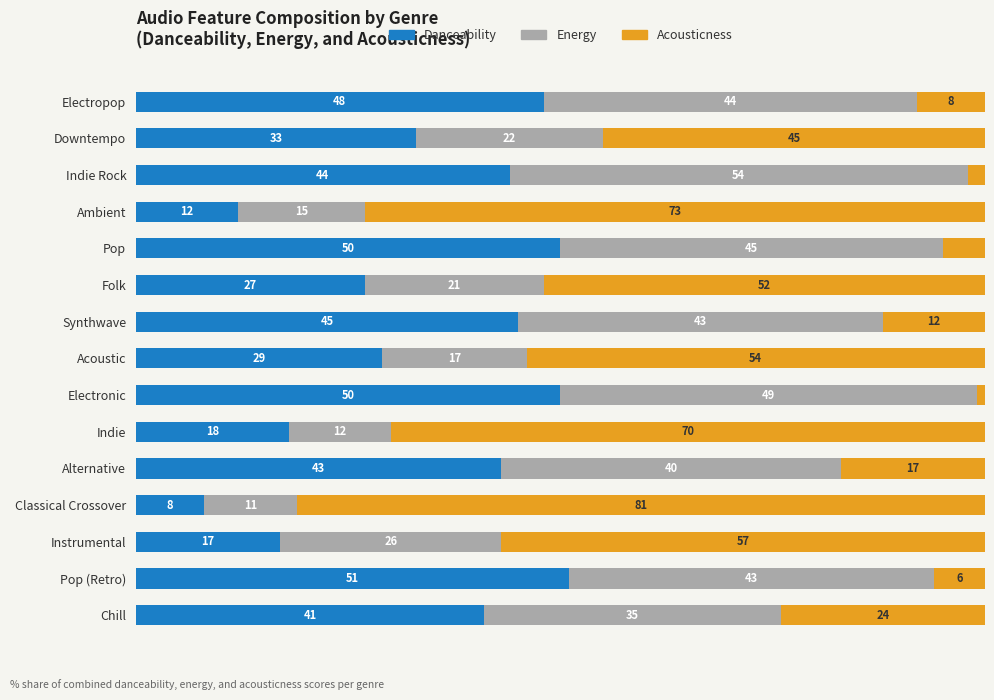

At which label does Danceability reach its peak?

Pop (Retro)